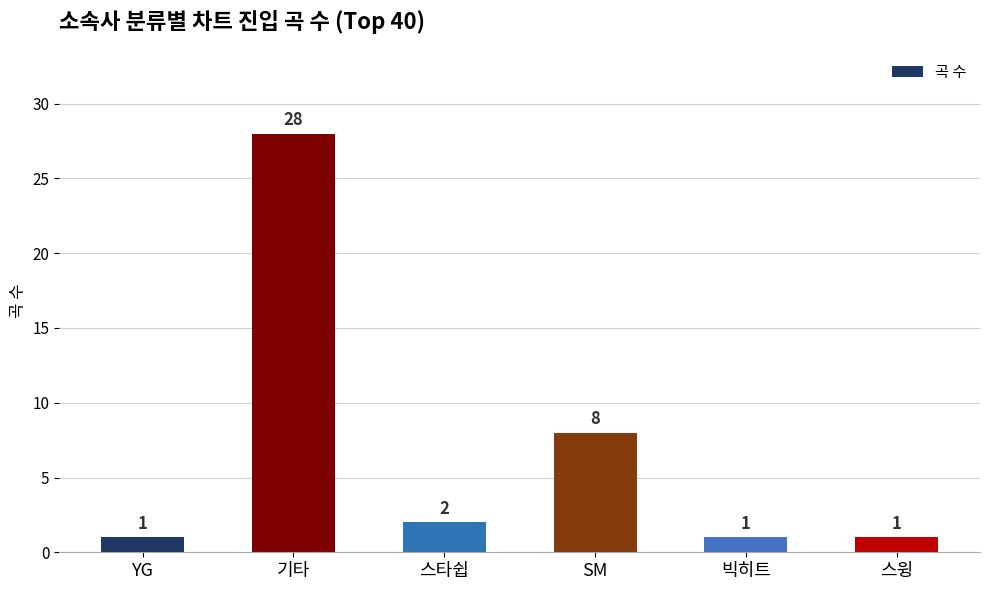

Reading right to left, list all the values displayed in this chart.

1	1	8	2	28	1